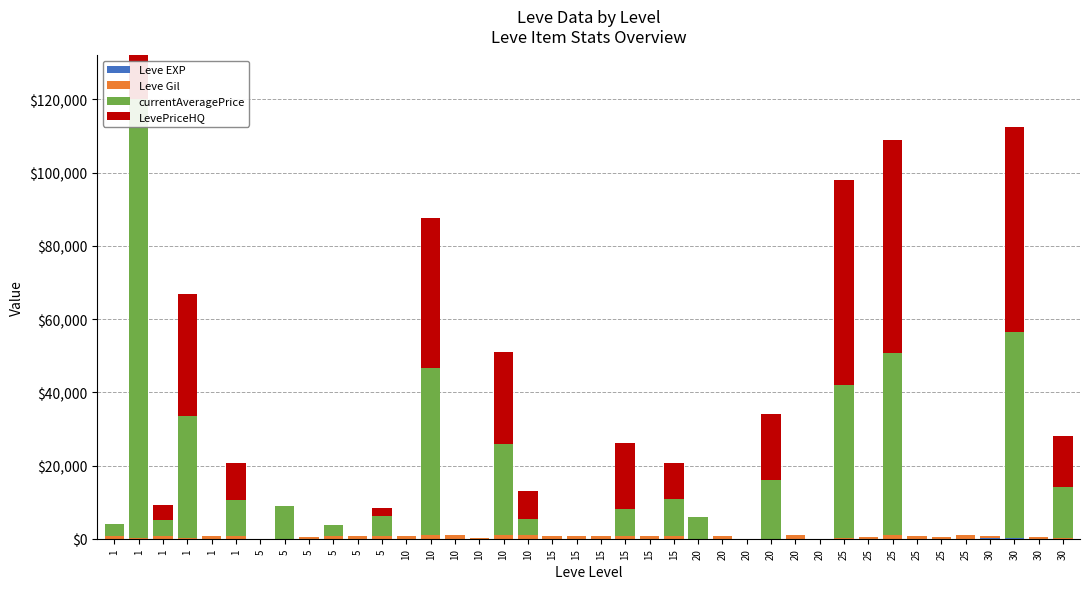

Which series has the largest total across all categories?

LevePriceHQ